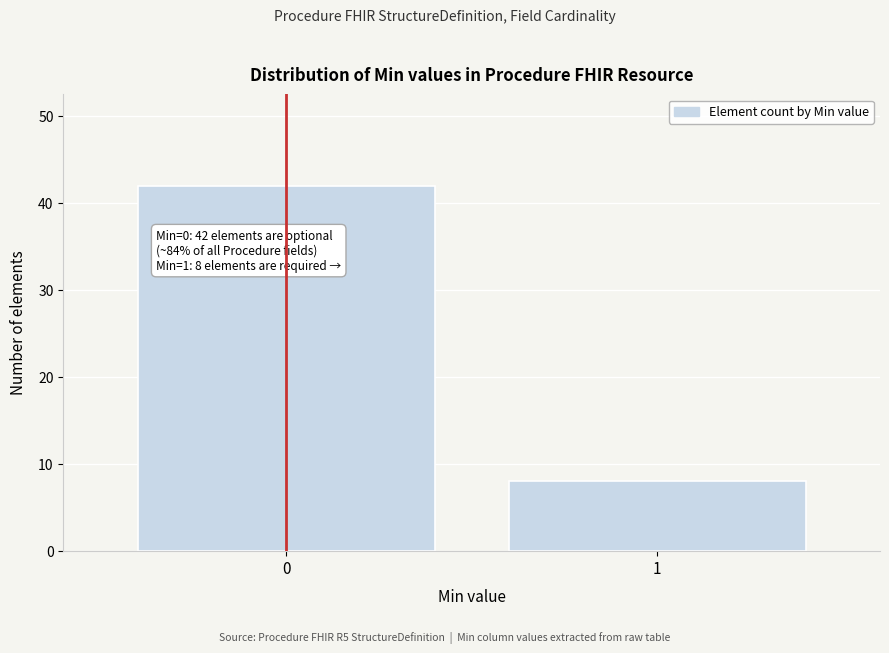

Reading left to right, extract all data points from this chart.

42	8